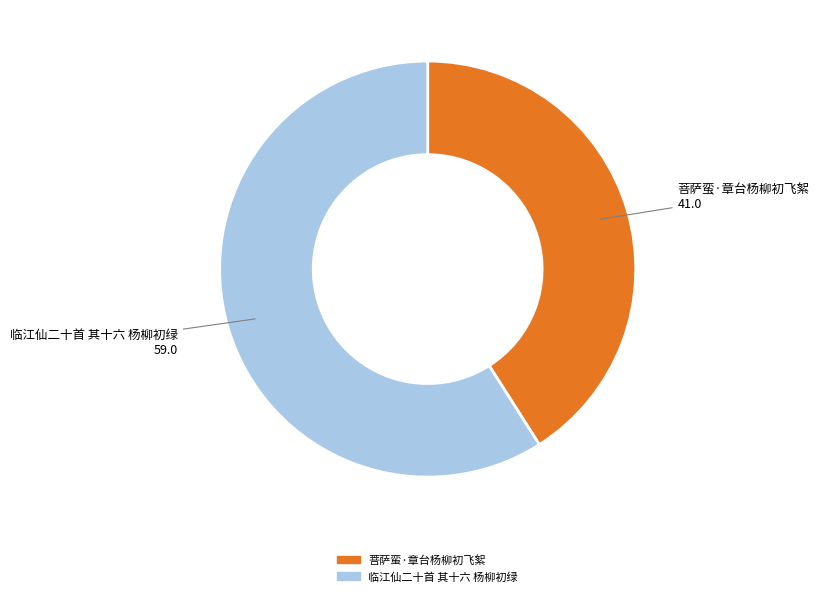

Combined, do 菩萨蛮·章台杨柳初飞絮 and 临江仙二十首 其十六 杨柳初绿 account for over 50%?

Yes